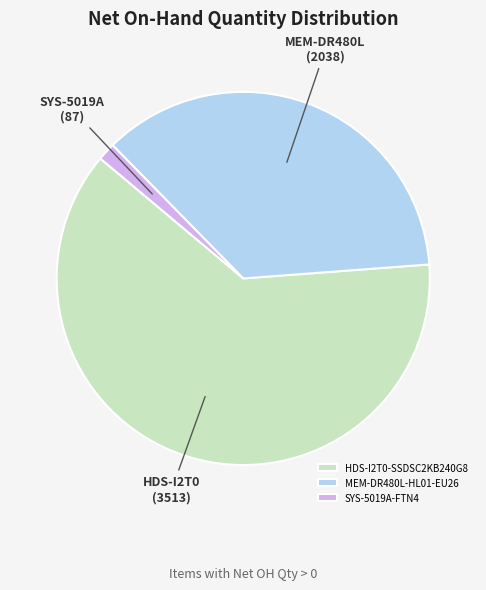

Rank the categories by value from highest to lowest.

HDS-I2T0-SSDSC2KB240G8, MEM-DR480L-HL01-EU26, SYS-5019A-FTN4